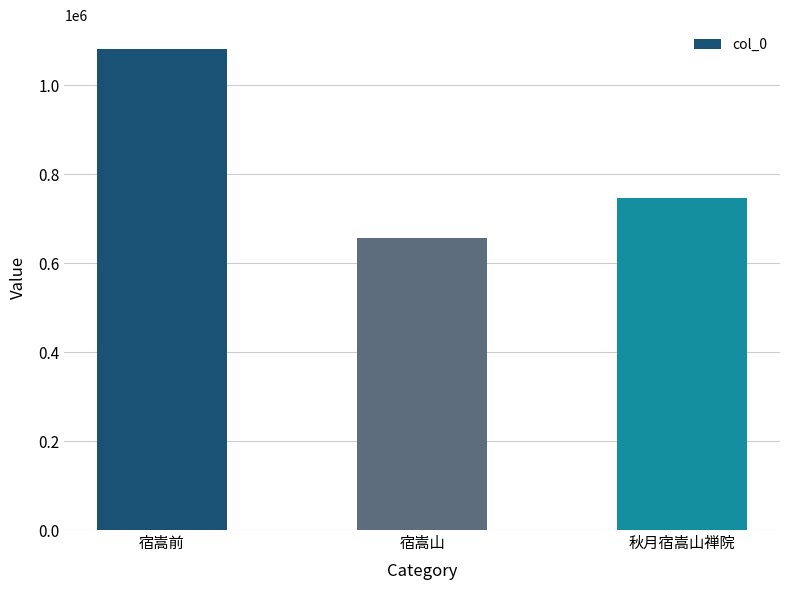

Which label corresponds to the smallest value in the chart?

宿嵩山